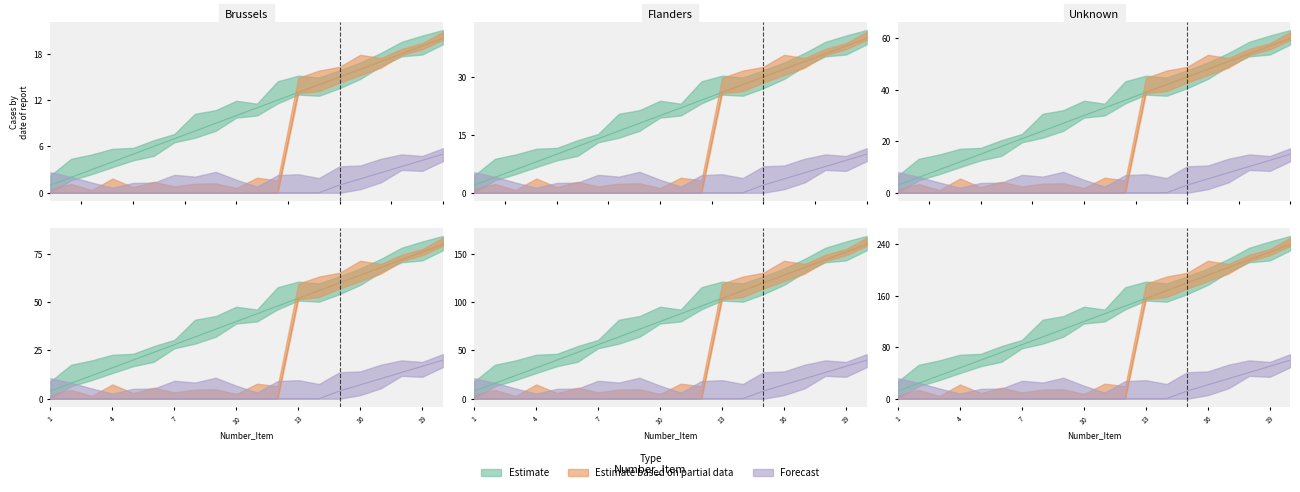

Is it true that the value at 5 is 5?

True